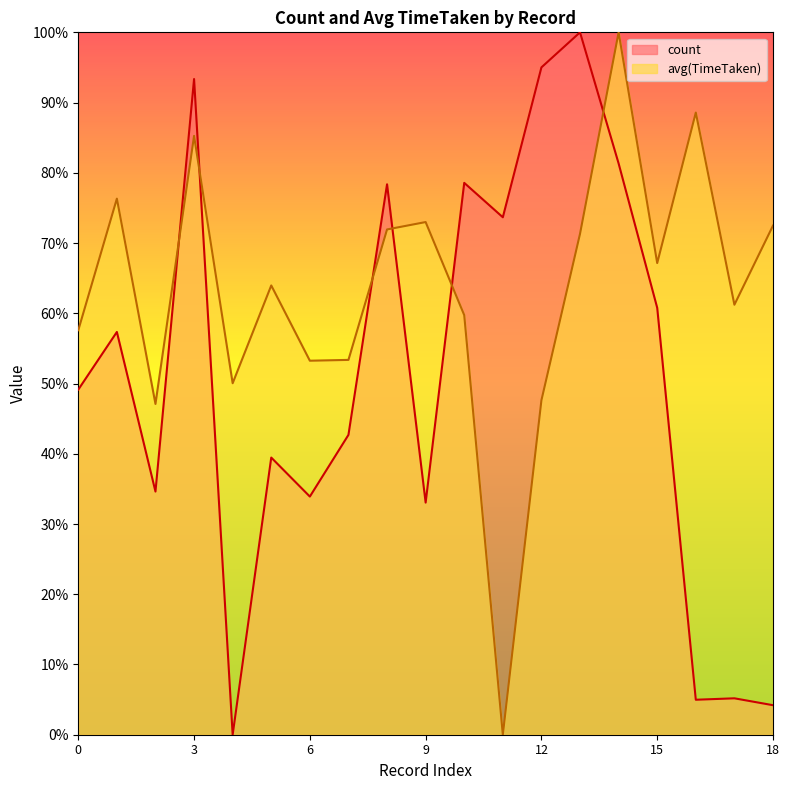

The avg(TimeTaken) series shows 0.2 at 5. True or false?

False